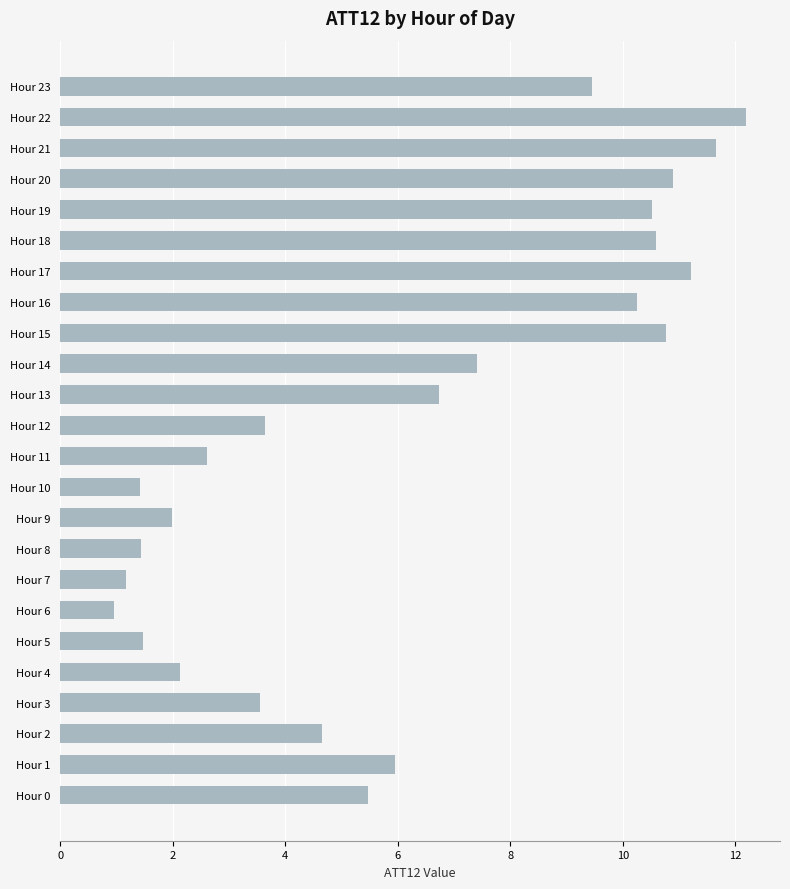

Where is the data nearest to the value 6?

Hour 1